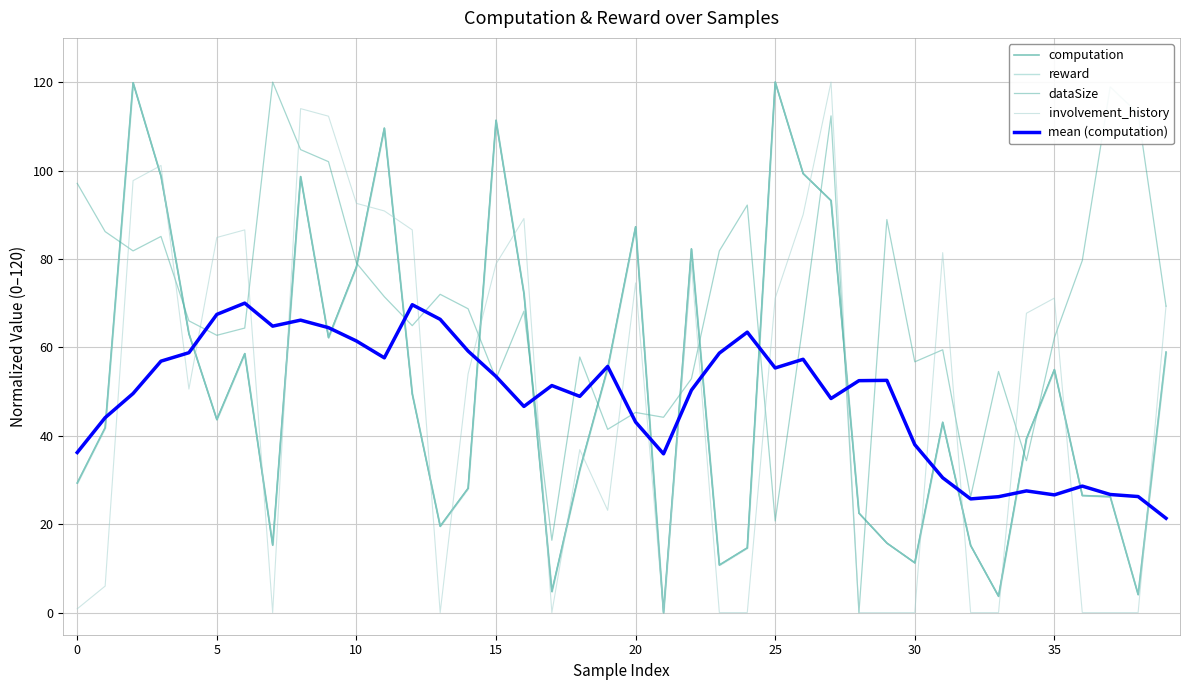

What are all the series names shown in the legend?

computation, reward, dataSize, involvement_history, mean (computation)